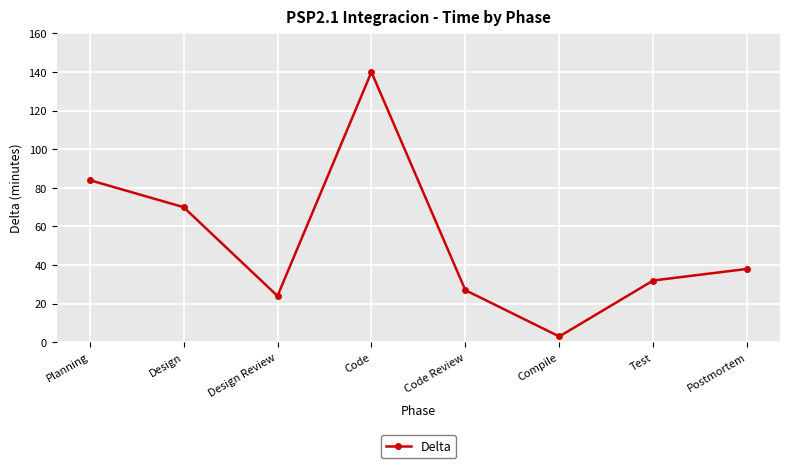

What is the change in value from Test to Postmortem?

+6